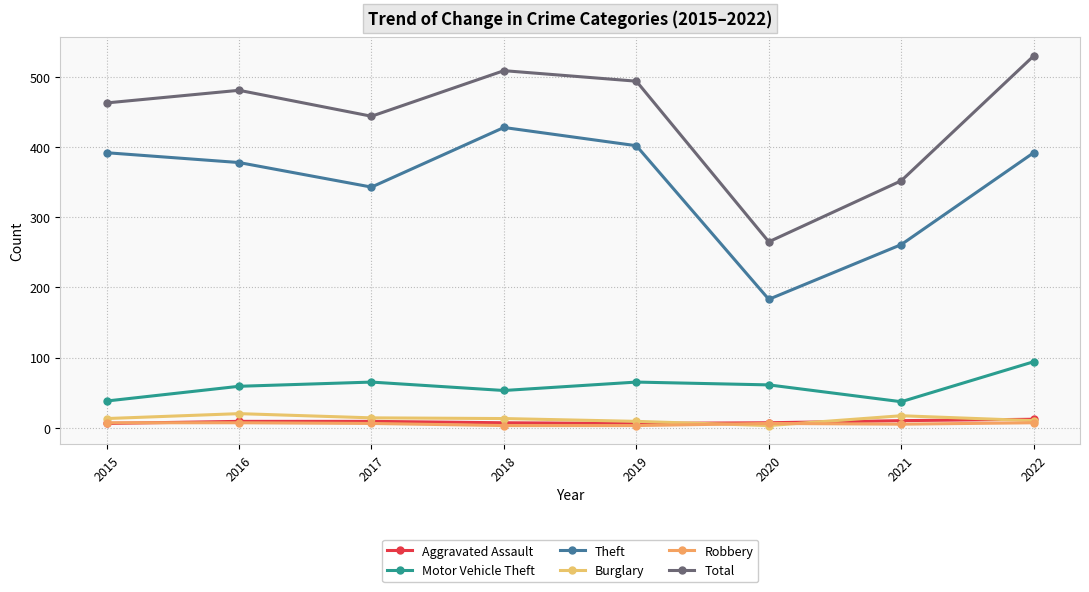

What is the lowest value of the Theft series?

183